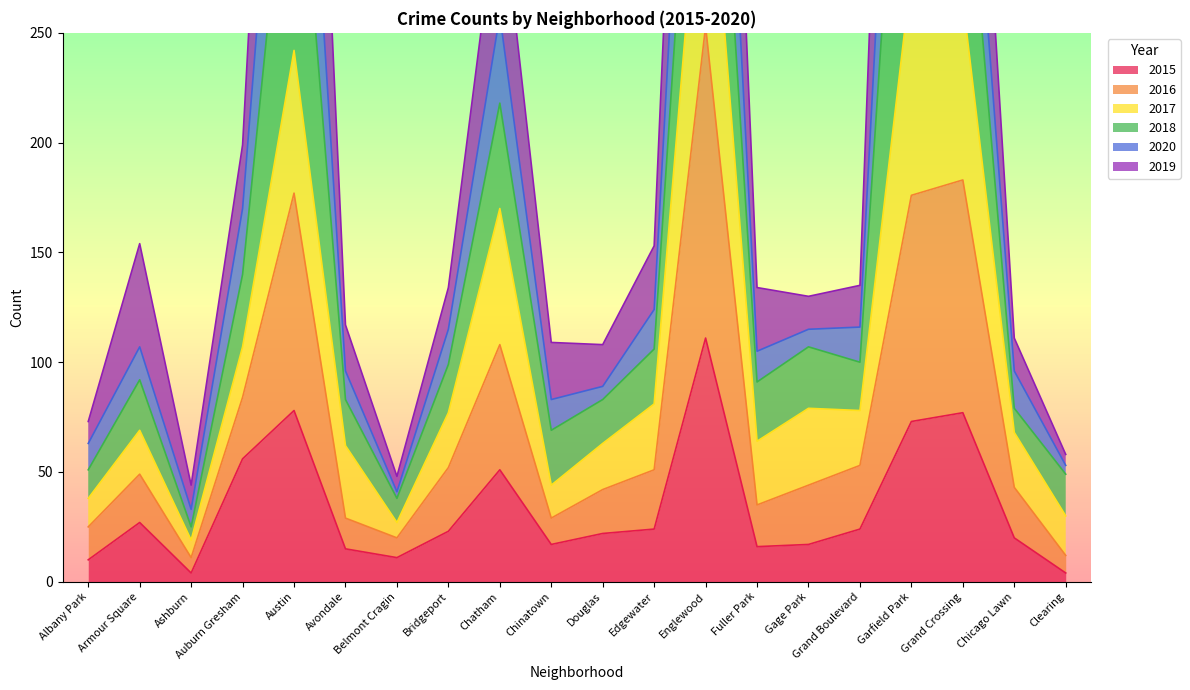

The 2015 series shows 8 at Armour Square. True or false?

False